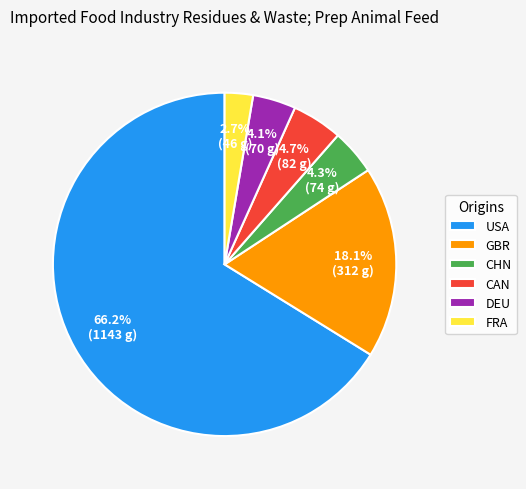

Do USA and CHN together represent more than half of the pie?

Yes